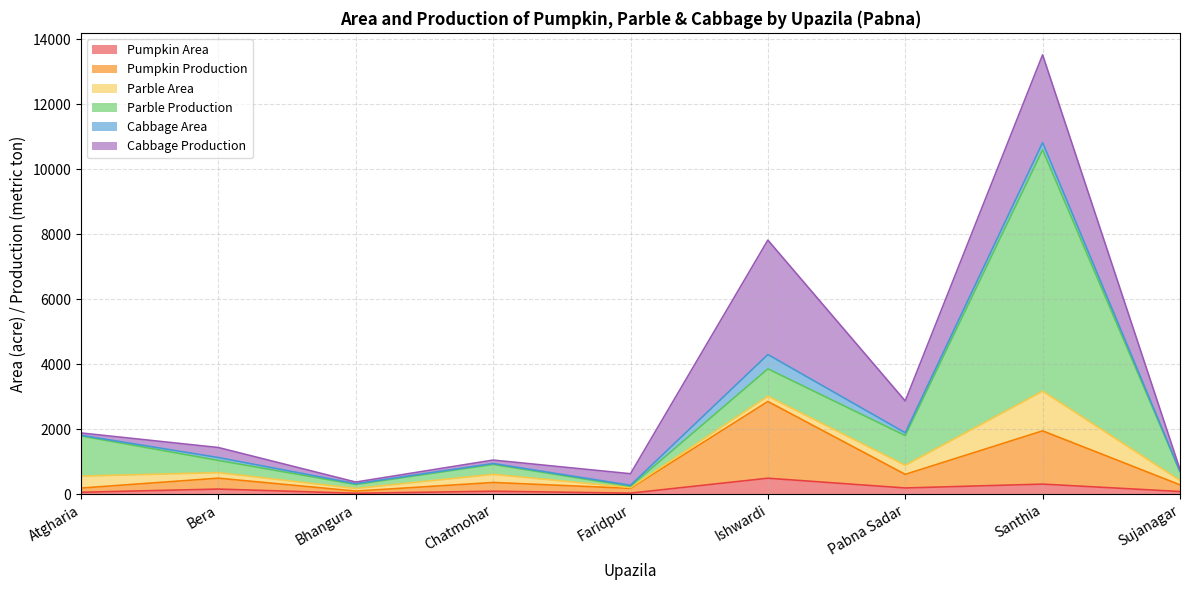

Which series has the widest spread of values?

Parble Production